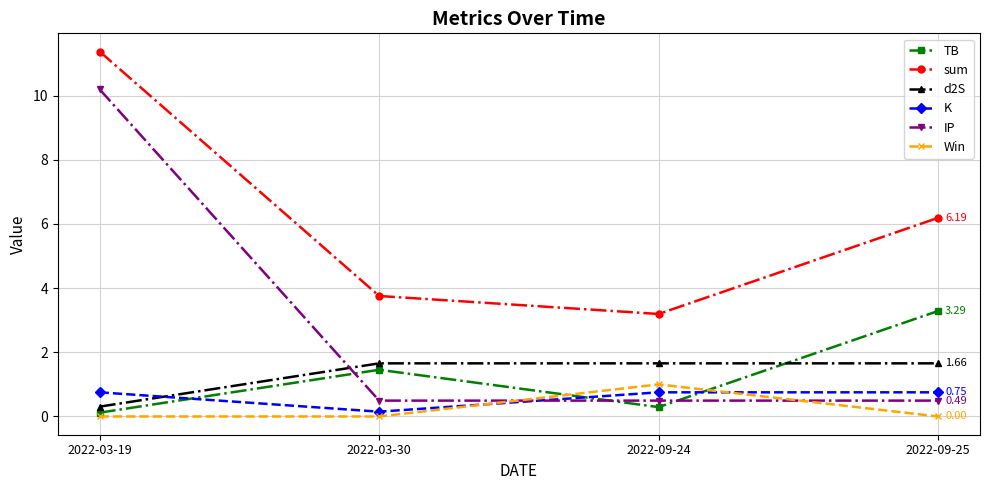

True or false: sum and K cross at least once.

False